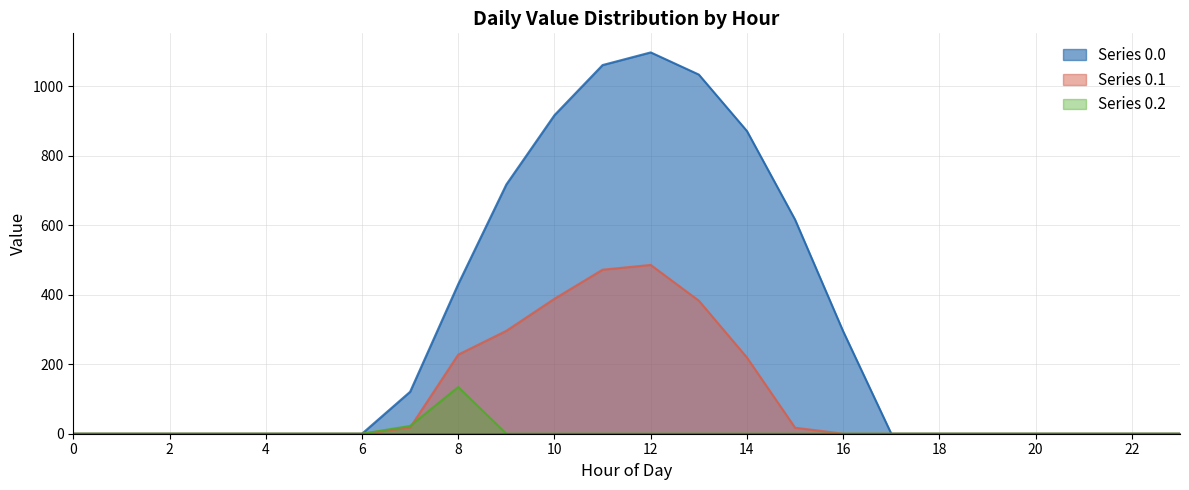

At which category does series_0.1 reach its first local peak?

12